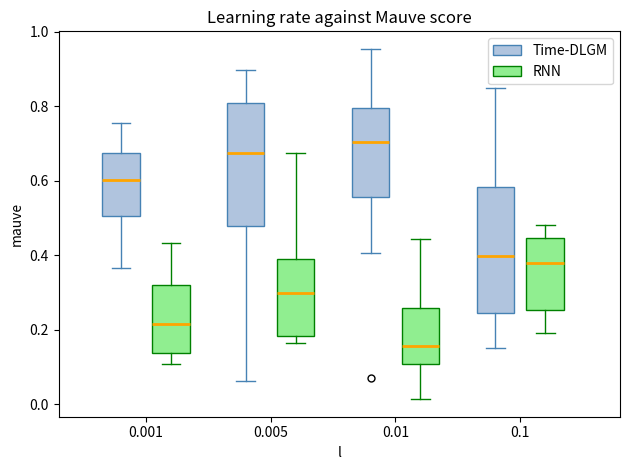

Reading left to right, read every box against the y-axis: the position of its median line, the range the box covers, and the ends of its whiskers. The values are not printed on the chart, so give them approximately, as read against the axis.

0.001 (Time-DLGM): median 0.60, box 0.50 to 0.68, whiskers 0.36 to 0.76
0.001 (RNN): median 0.22, box 0.14 to 0.32, whiskers 0.10 to 0.44
0.005 (Time-DLGM): median 0.68, box 0.48 to 0.82, whiskers 0.06 to 0.90
0.005 (RNN): median 0.30, box 0.18 to 0.38, whiskers 0.16 to 0.68
0.01 (Time-DLGM): median 0.70, box 0.56 to 0.80, whiskers 0.40 to 0.96
0.01 (RNN): median 0.16, box 0.10 to 0.26, whiskers 0.02 to 0.44
0.1 (Time-DLGM): median 0.40, box 0.24 to 0.58, whiskers 0.16 to 0.86
0.1 (RNN): median 0.38, box 0.26 to 0.44, whiskers 0.20 to 0.48